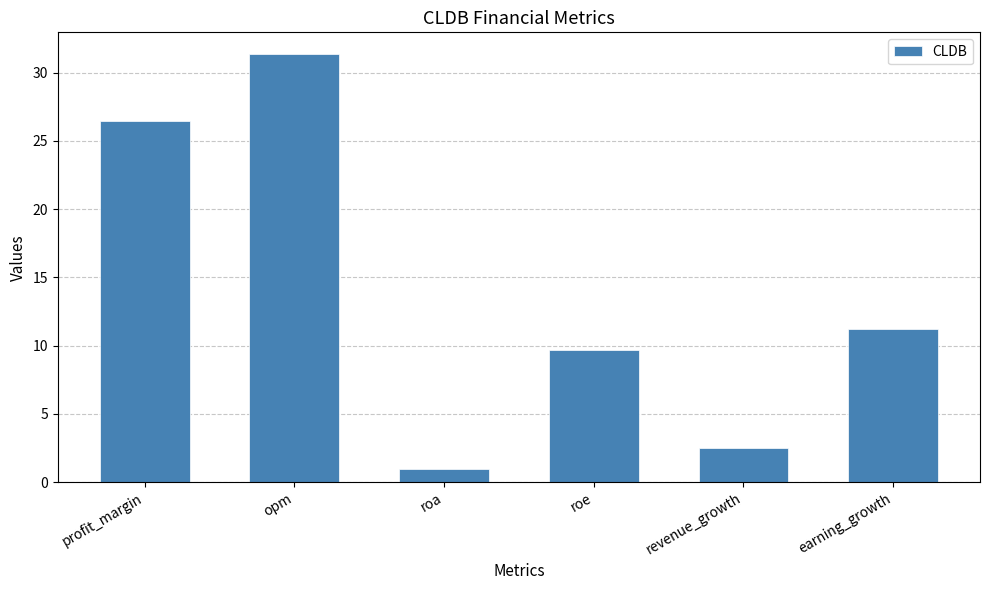

What is the approximate value at revenue_growth?

2.5